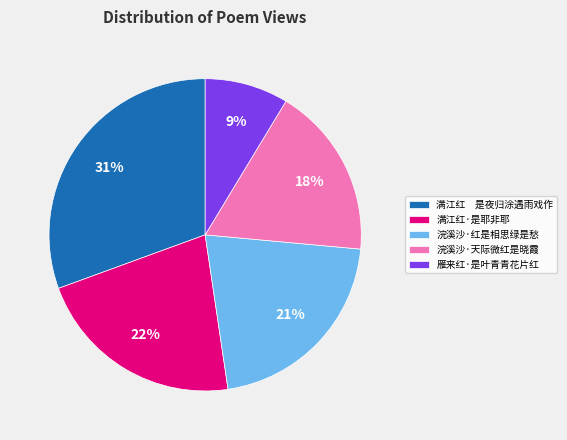

What percentage is the 雁来红·是叶青青花片红 slice, to the nearest percent?

9%